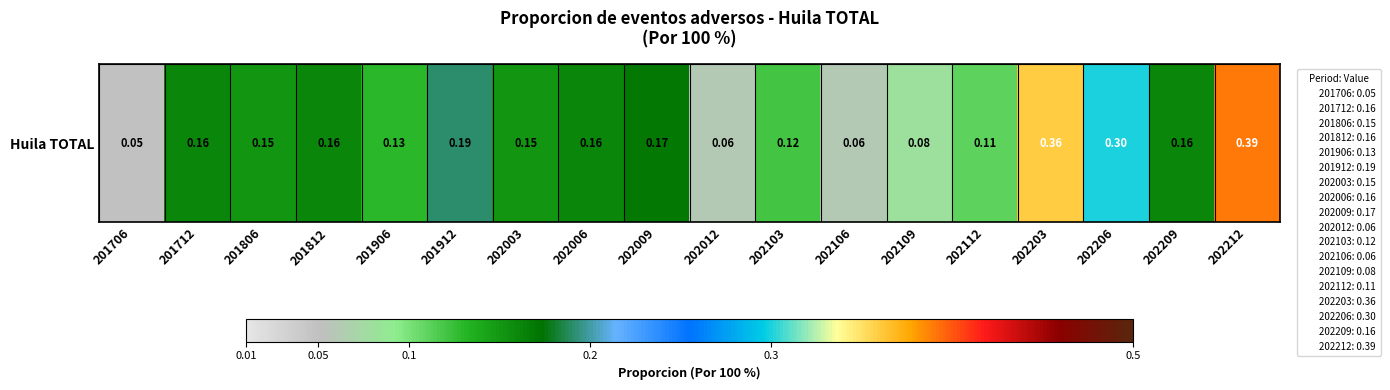

What is the average value?

0.2